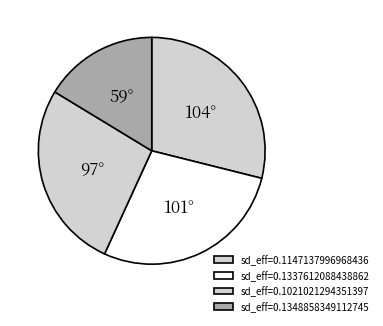

How many segments does this pie chart have?

4